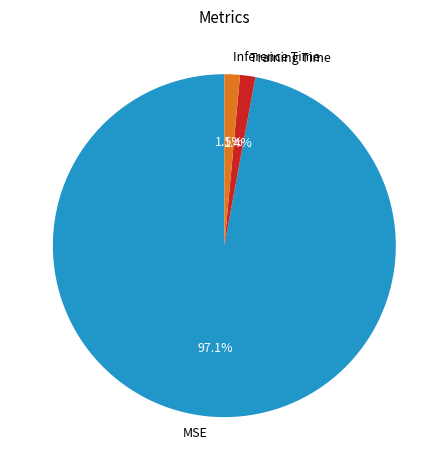

True or false: MSE accounts for 97% of the total.

True